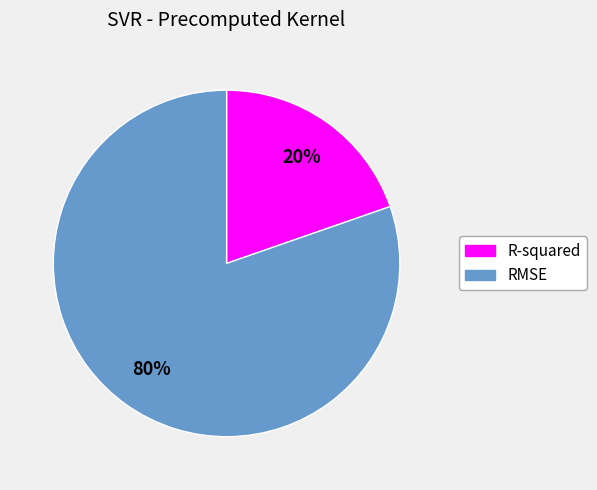

Is the sum of R-squared and RMSE greater than half?

Yes